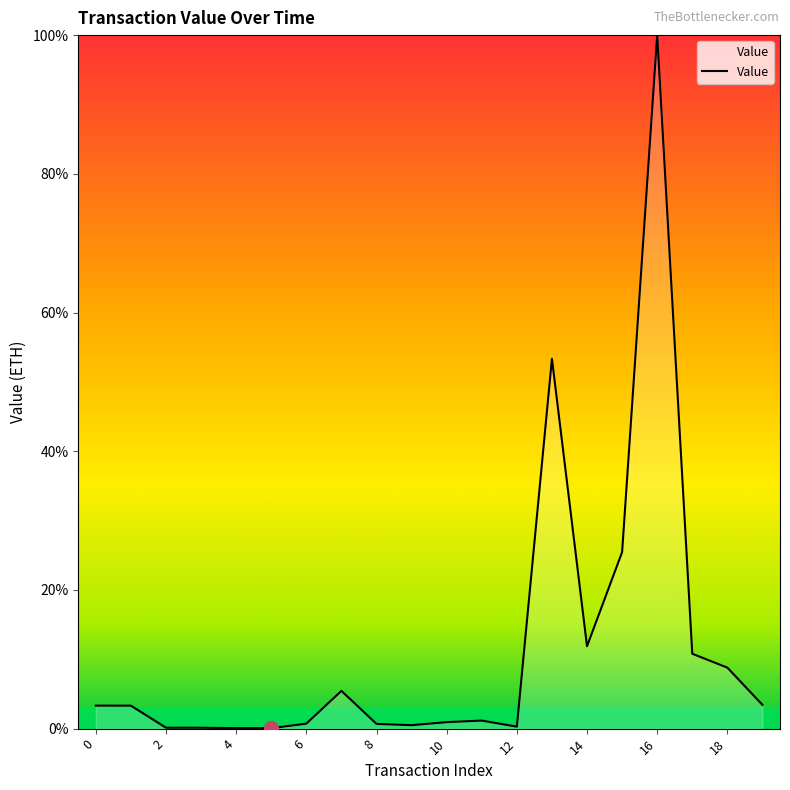

True or false: there are more than 0 points higher than both neighbors.

True